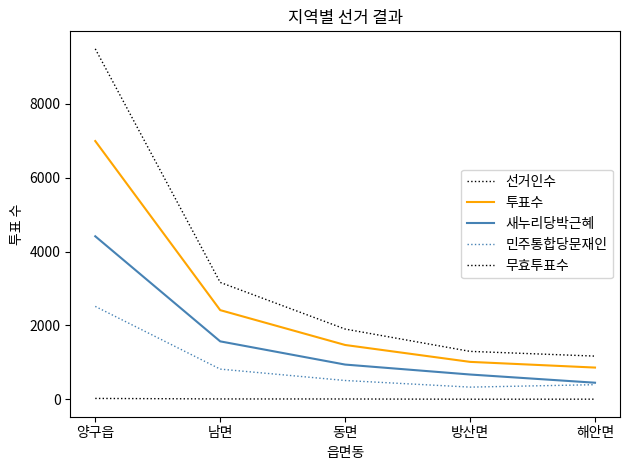

Does the chart have visible grid lines?

No